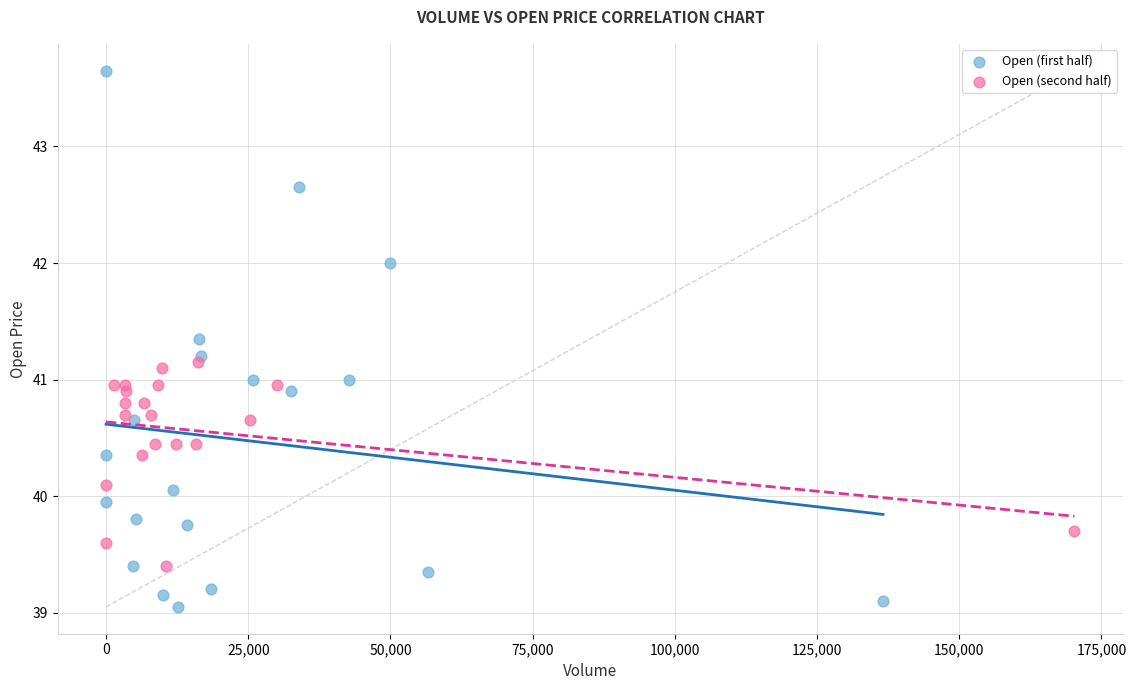

Which series has the widest spread of Y values?

Open (first half)